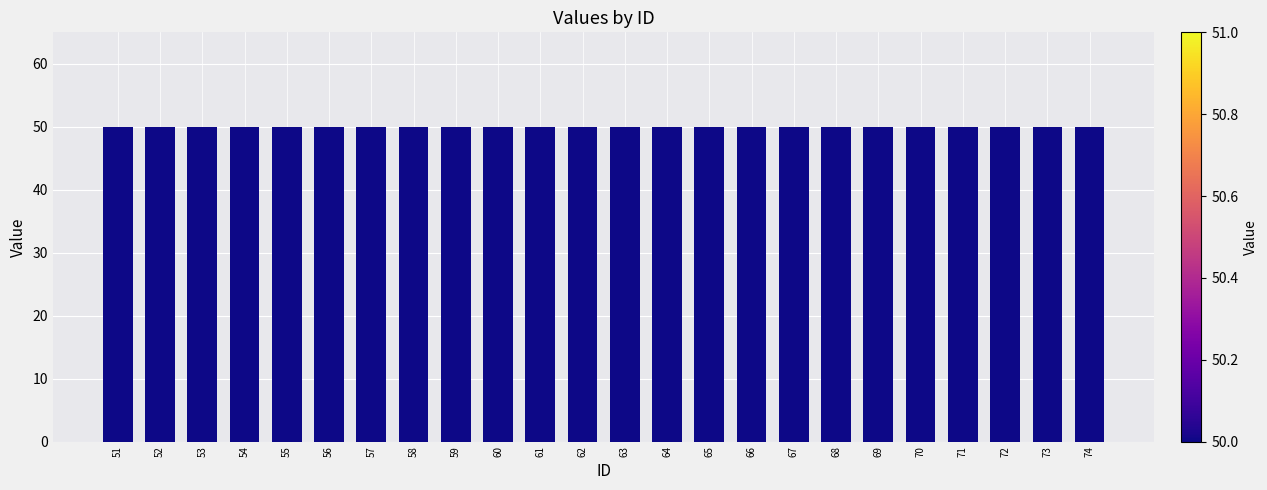

Is it true that col_7 equals 50 at 55?

True